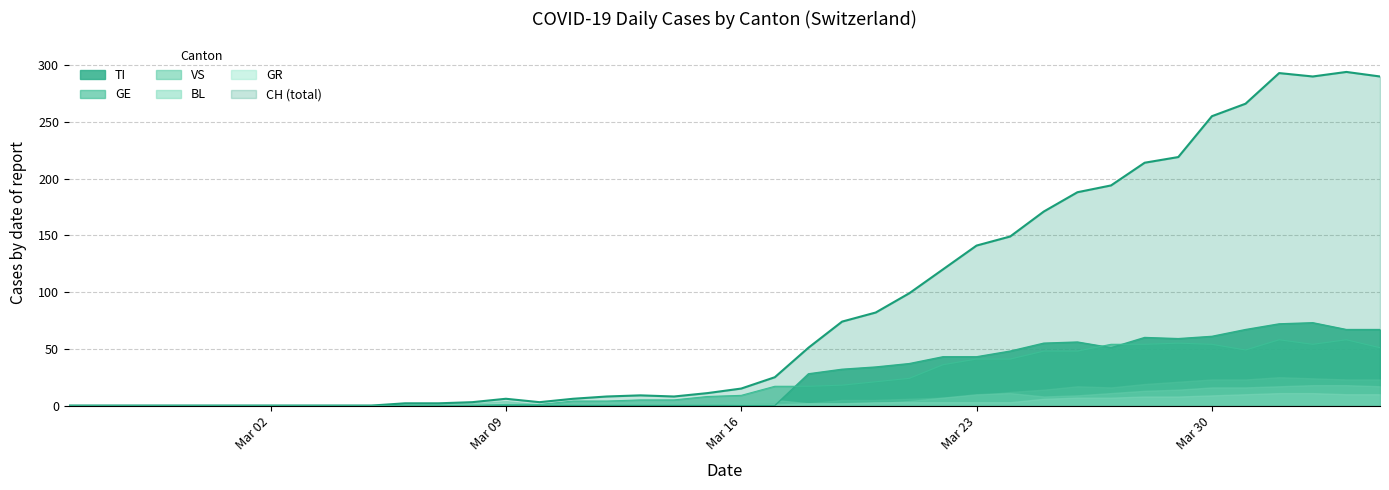

At how many categories does at least one series exceed 134?

13